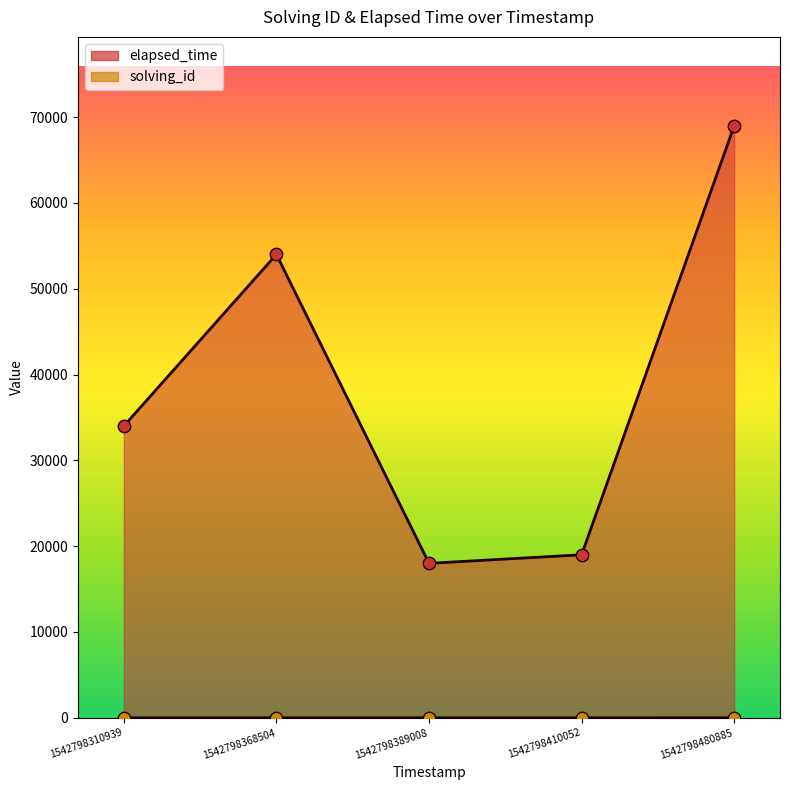

Which series has the largest total across all categories?

elapsed_time